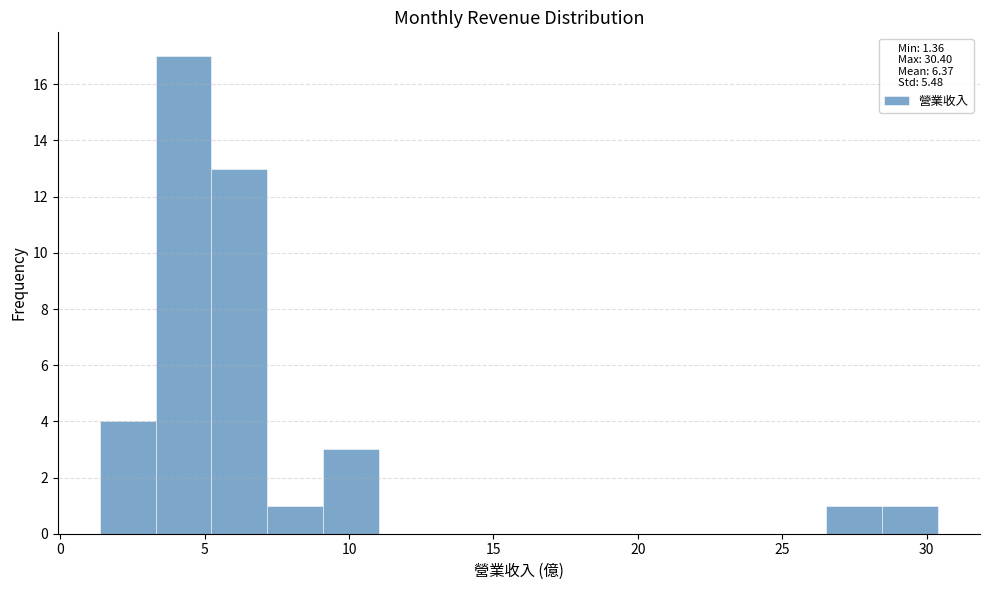

Read against the x-axis, roughly where is the centre of the tallest bar?

4.5